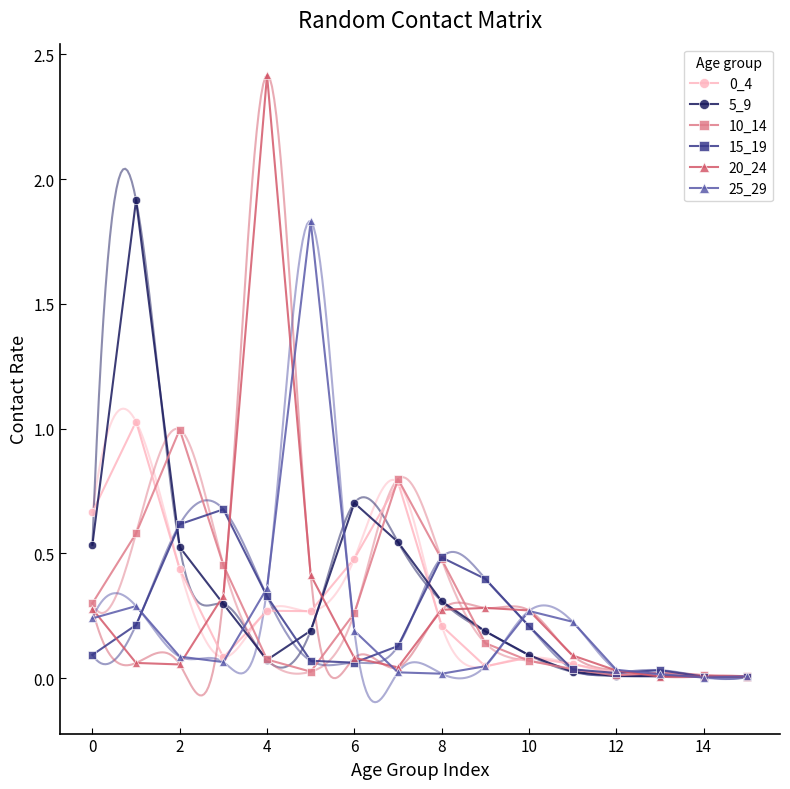

At which label is 25_29 closest to 0?

14